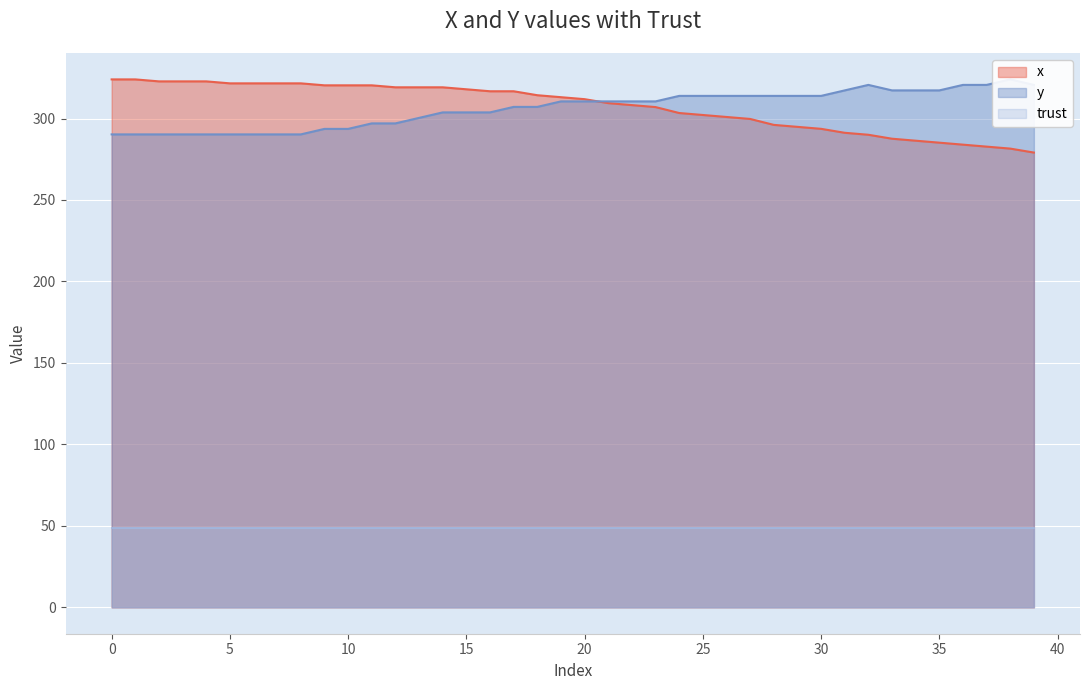

What is the label of the 21st point from the left?

20